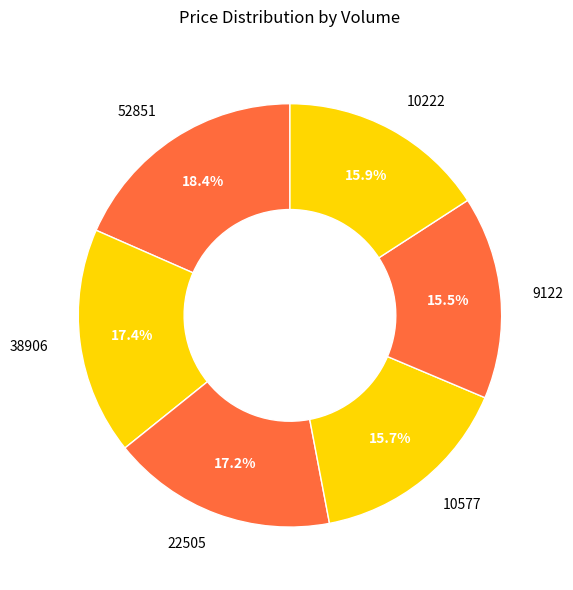

Does any single category account for the majority?

No